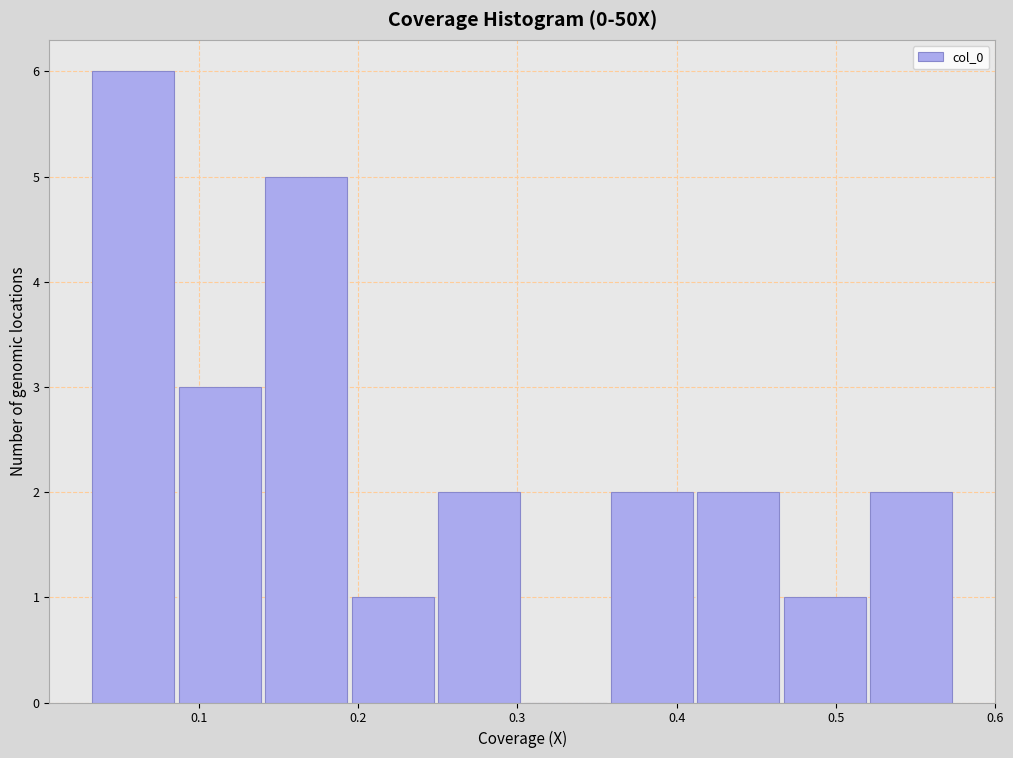

Reading left to right, transcribe this chart: for each bar, give the range it covers on the x-axis and its height. Neither the bar edges nor the heights are printed on the chart, so give them approximately, as read against the axes.

0.03 to 0.09: 6
0.09 to 0.14: 3
0.14 to 0.20: 5
0.20 to 0.25: 1
0.25 to 0.30: 2
0.30 to 0.36: 0
0.36 to 0.41: 2
0.41 to 0.47: 2
0.47 to 0.52: 1
0.52 to 0.58: 2